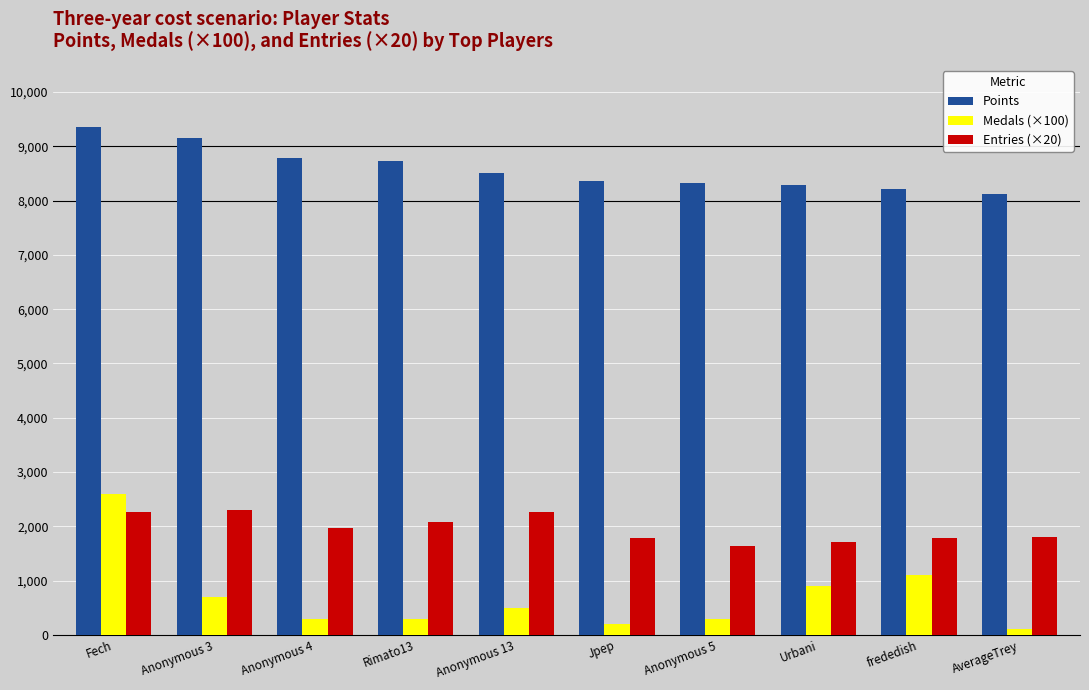

Which series has the largest range (max minus min)?

Medals (×100)